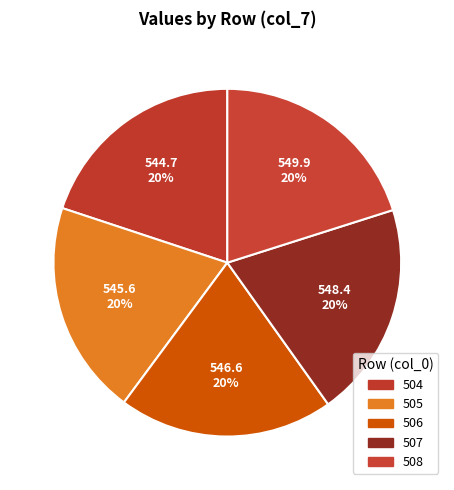

How many slices are in this pie chart?

5